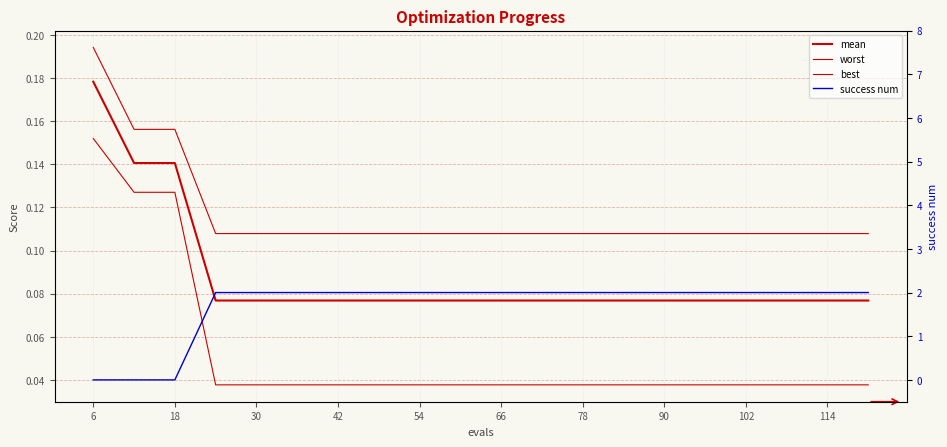

What is the total value across all series at 18?

0.4